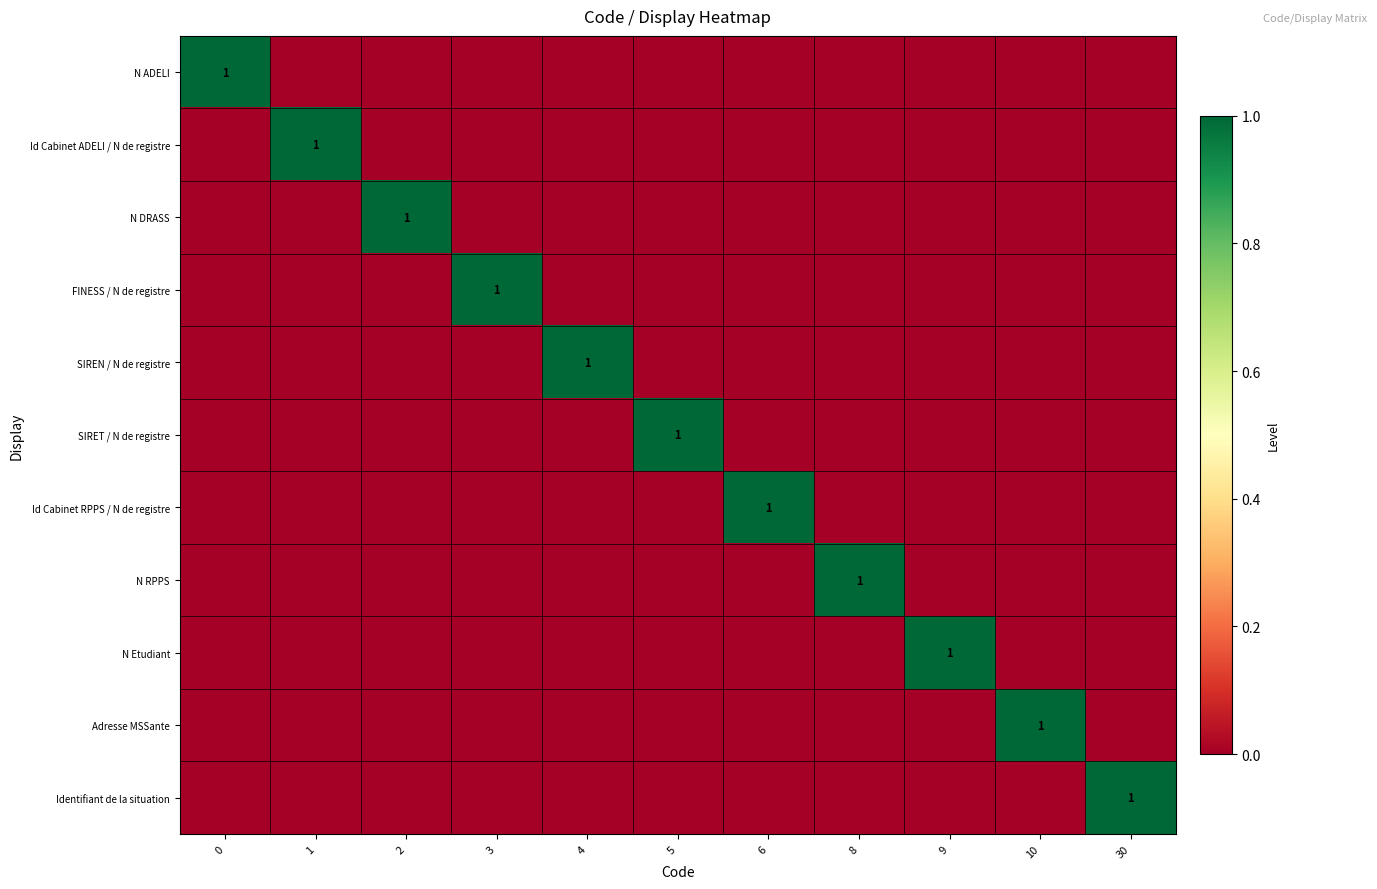

How many data points does each series have?

11